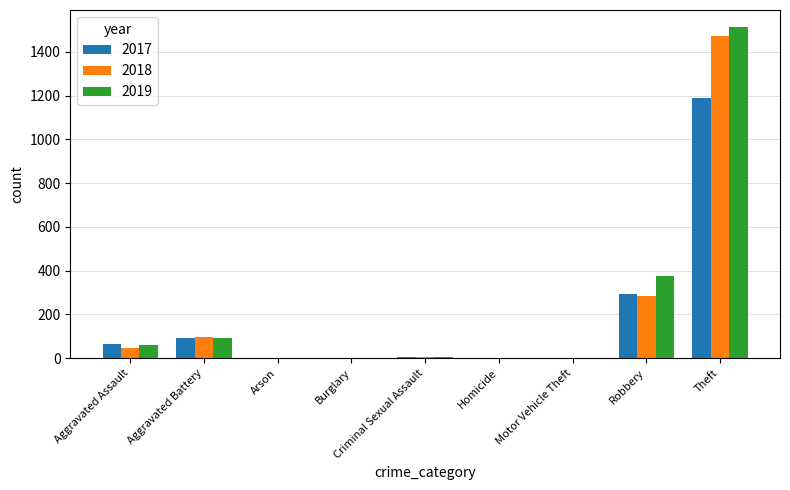

The value of 2017 at Arson is 380. True or false?

False